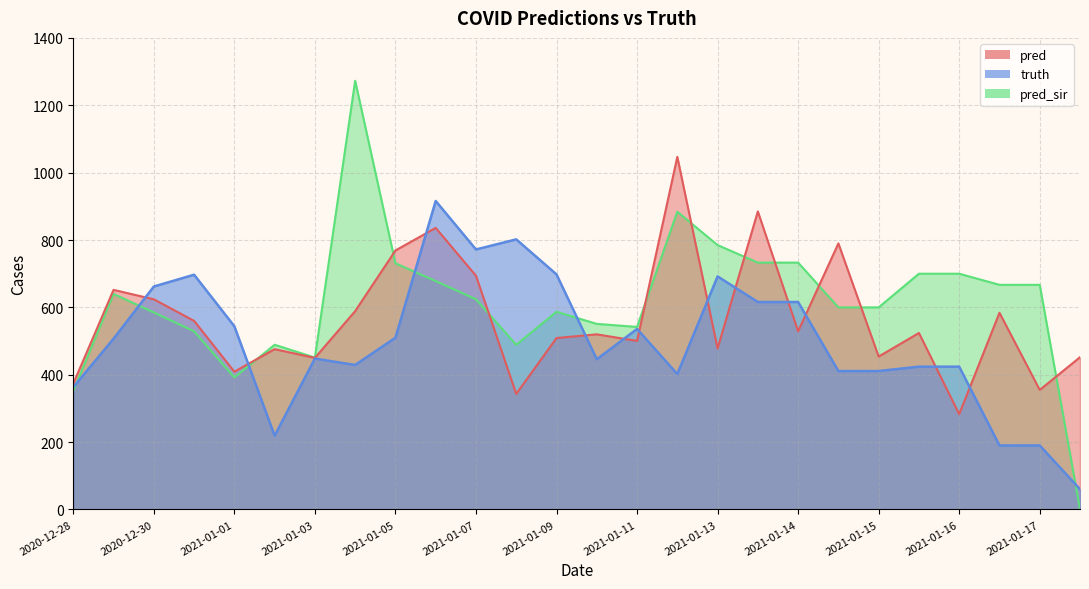

Which series changed the most between 2021-01-04 and 2021-01-14?

pred_sir